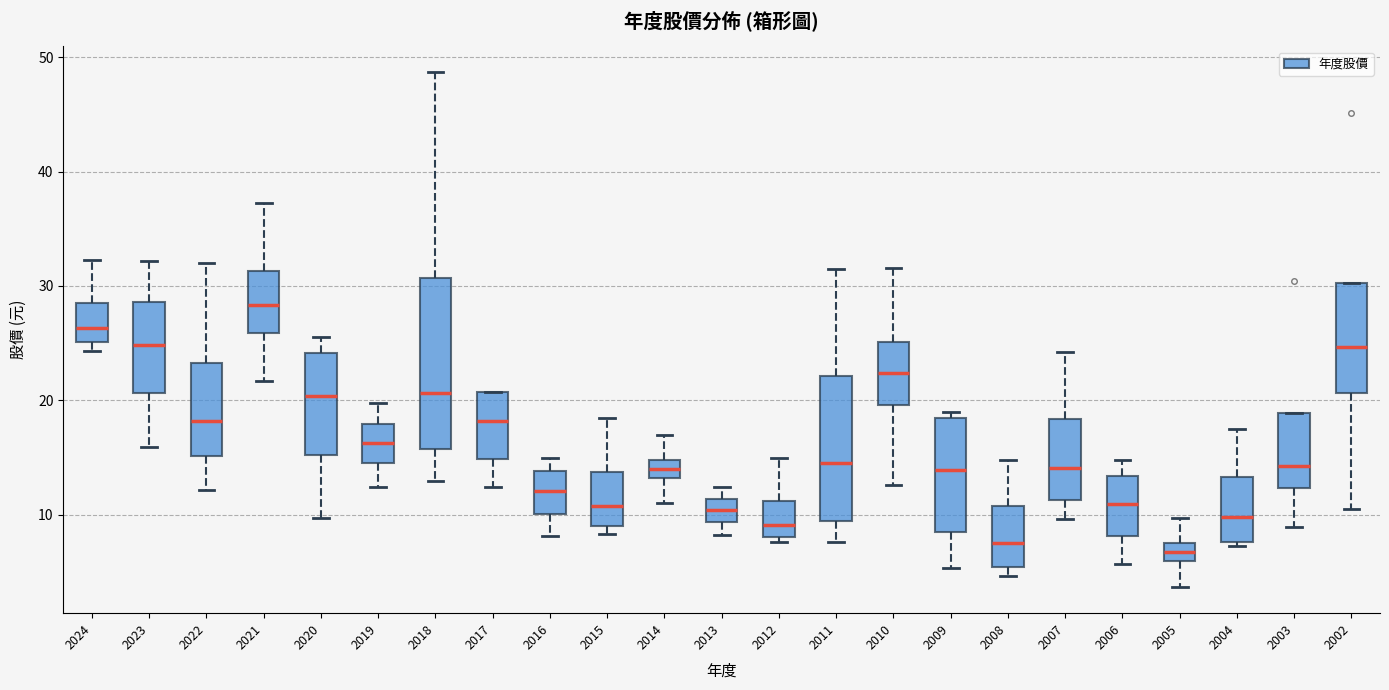

Comparing the boxes themselves (not the whiskers), which one is the tallest?

2018